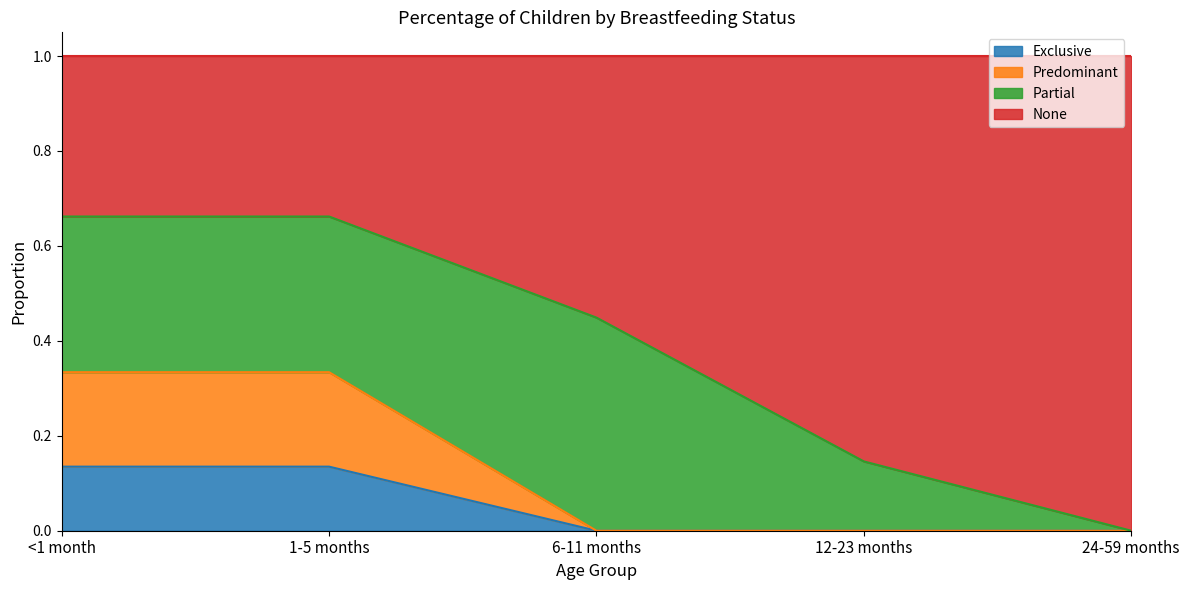

What is the total value across all series at 6-11 months?

1.0